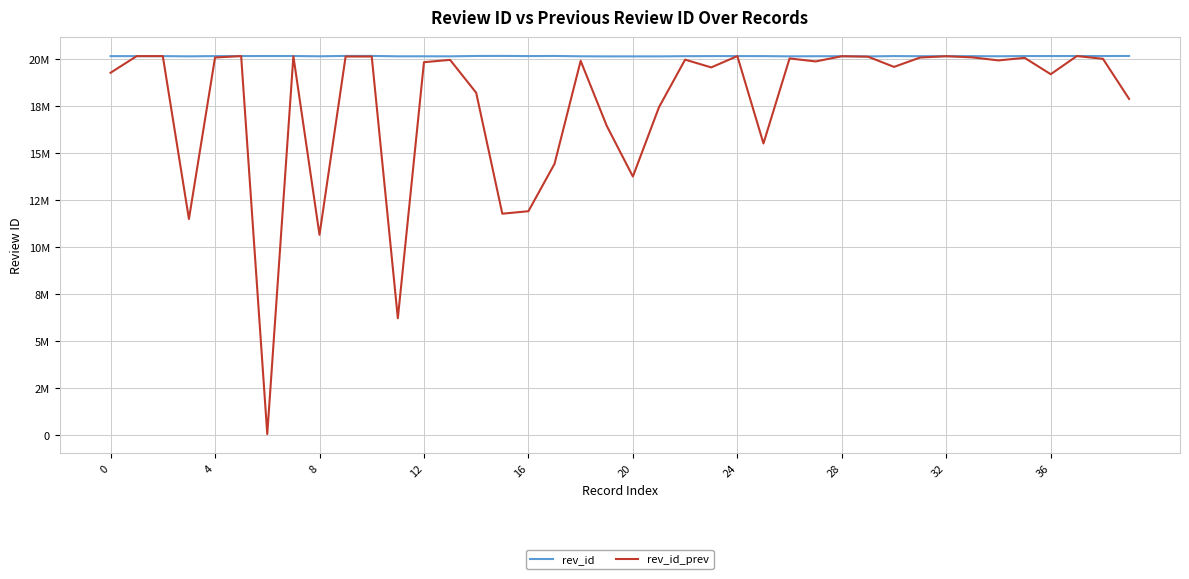

Is this an area chart (filled region under the line)?

No